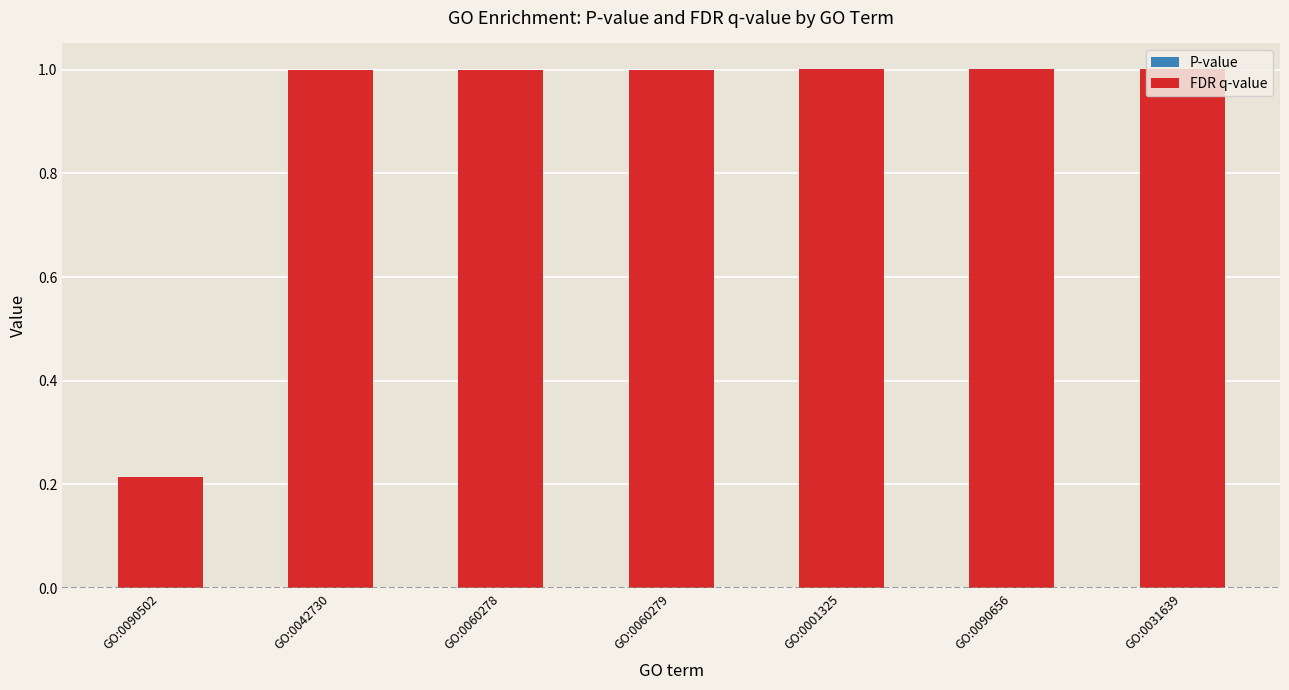

Which series has the largest total across all categories?

FDR q-value